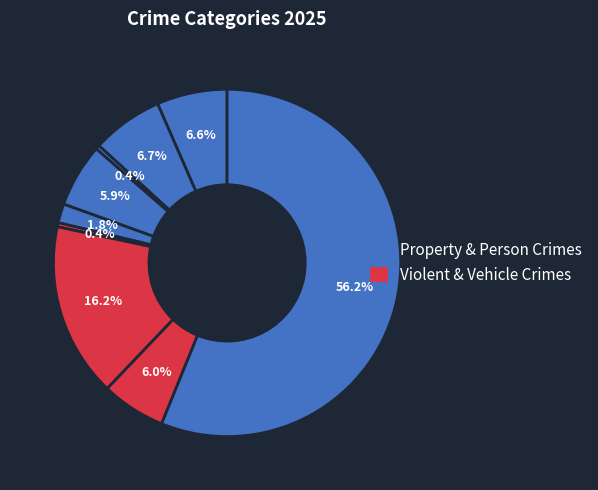

Count the number of slices in the pie.

9